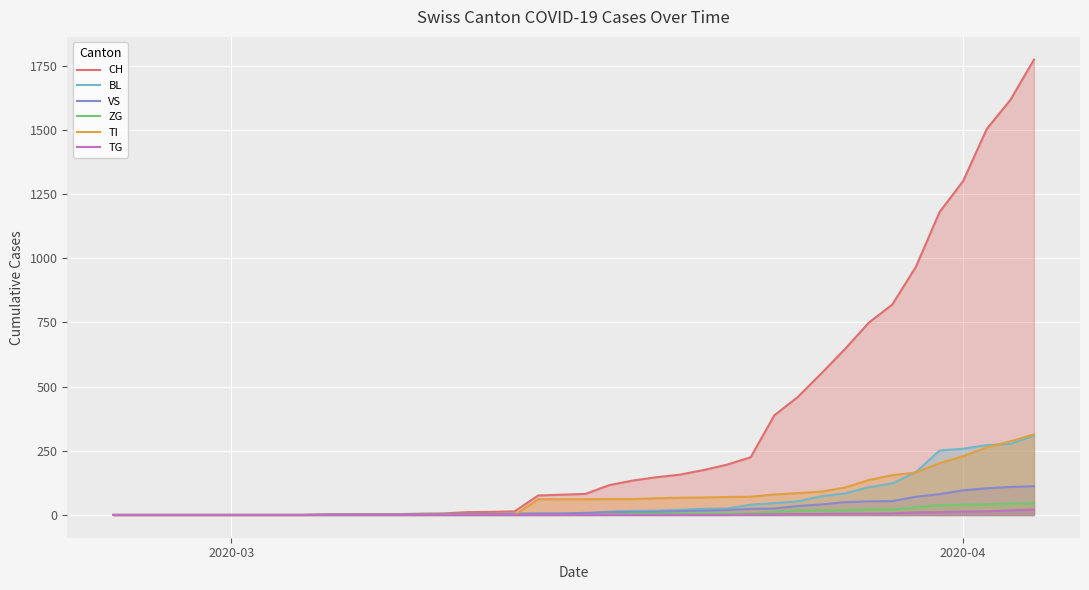

What is the difference between the maximum and minimum values in the VS series?

112